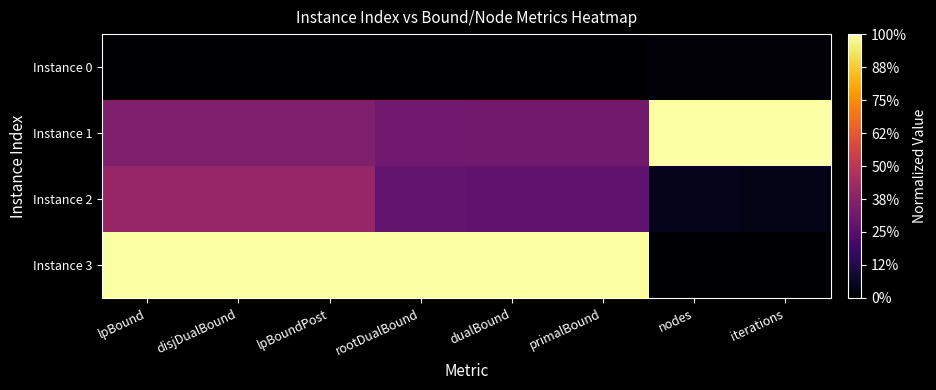

Reading left to right, extract all data points from this chart.

Instance 0: lpBound=0.0	disjDualBound=0.0	lpBoundPost=0.0	rootDualBound=0.0	dualBound=0.0	primalBound=0.0	nodes=0.0	iterations=0.0
Instance 1: lpBound=0.4	disjDualBound=0.4	lpBoundPost=0.4	rootDualBound=0.3	dualBound=0.3	primalBound=0.3	nodes=1.0	iterations=1.0
Instance 2: lpBound=0.4	disjDualBound=0.4	lpBoundPost=0.4	rootDualBound=0.3	dualBound=0.3	primalBound=0.3	nodes=0.1	iterations=0.0
Instance 3: lpBound=1.0	disjDualBound=1.0	lpBoundPost=1.0	rootDualBound=1.0	dualBound=1.0	primalBound=1.0	nodes=0.0	iterations=0.0